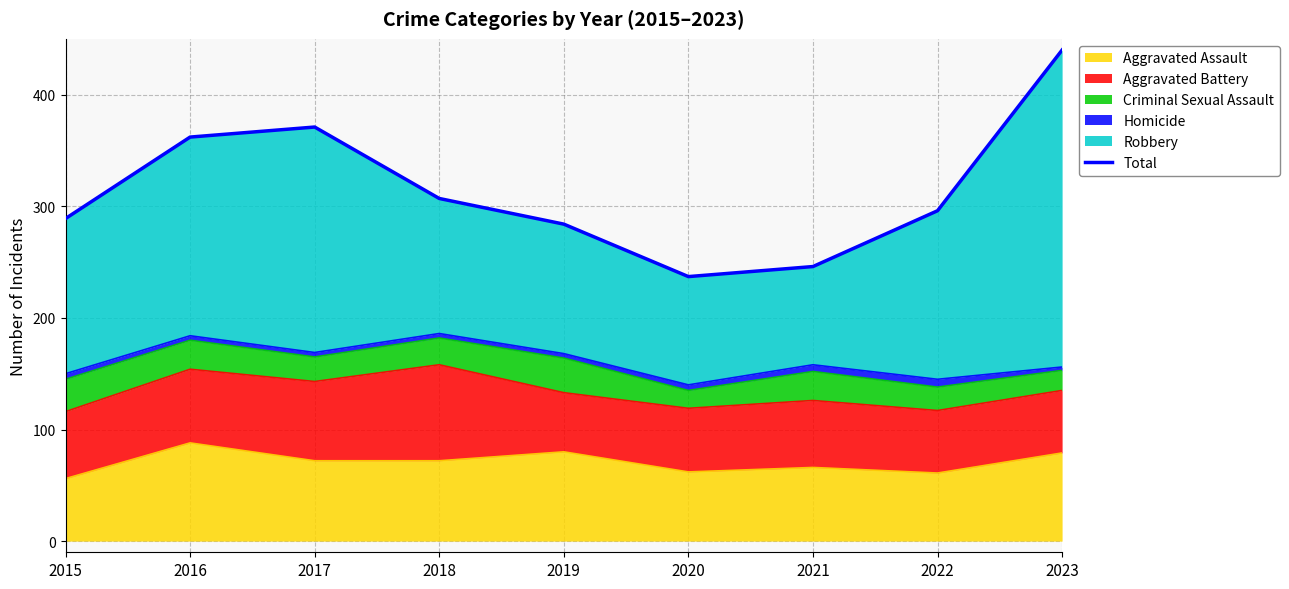

How many values are below 296?

4